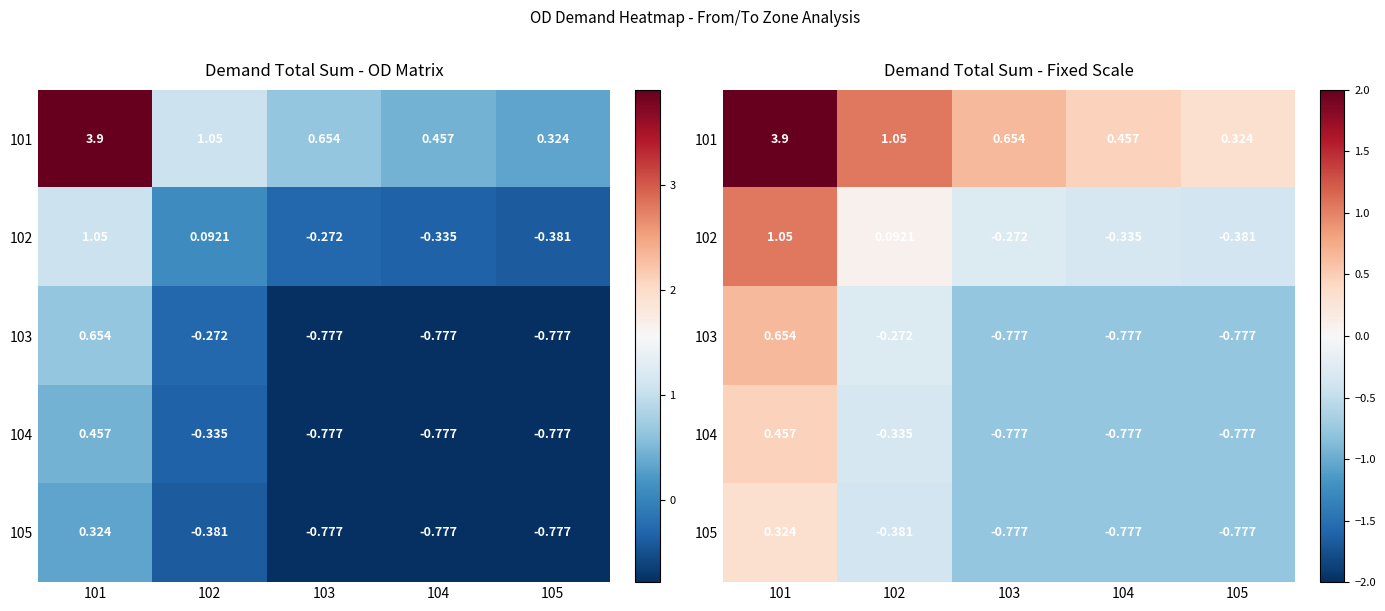

At 104, list the series in order from largest to smallest.

101, 102, 103, 104, 105